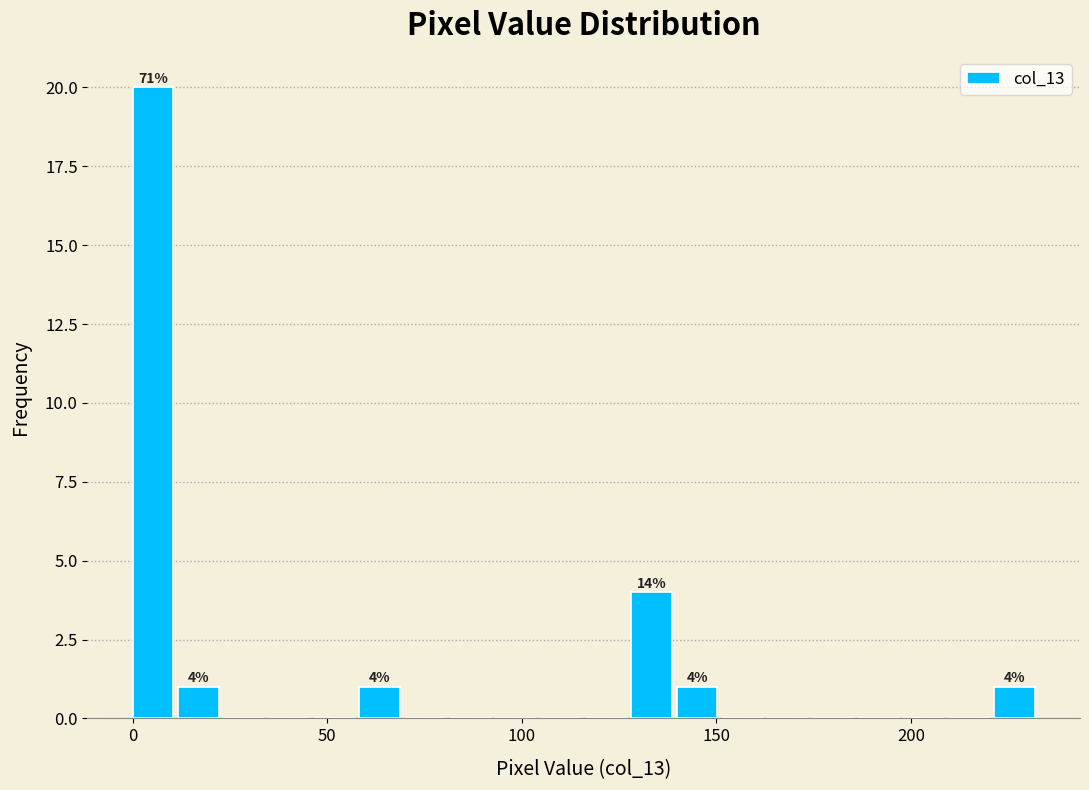

Around what value on the x-axis is the tallest bar? Give the approximate position of its centre, as read against the axis.

5